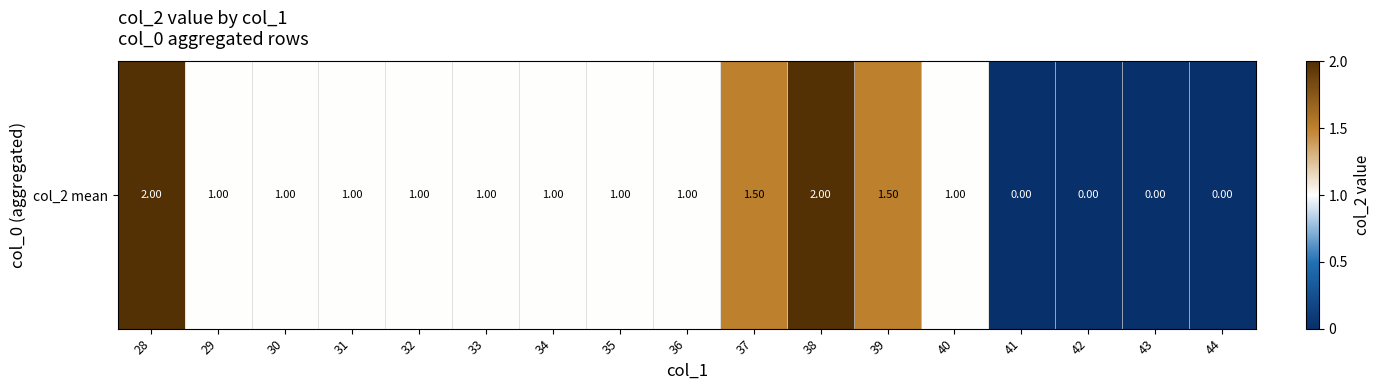

What is the maximum value shown in the chart?

2.0